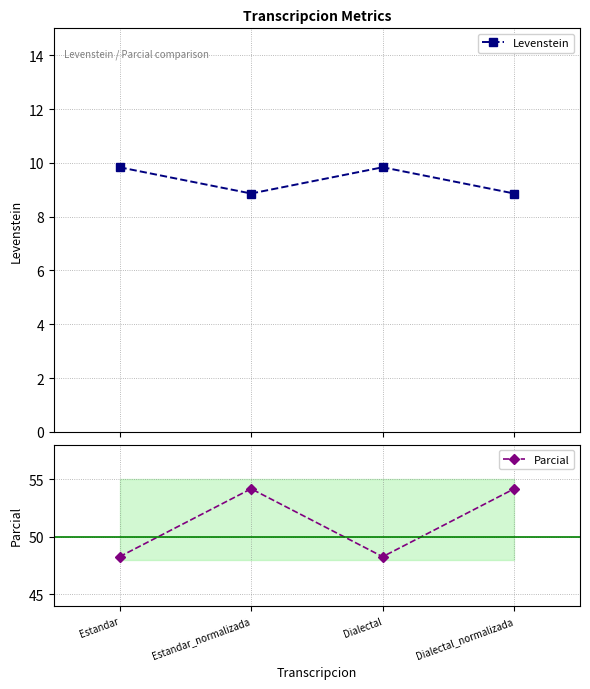

What is the difference between the highest and lowest values at Estandar_normalizada?

45.3